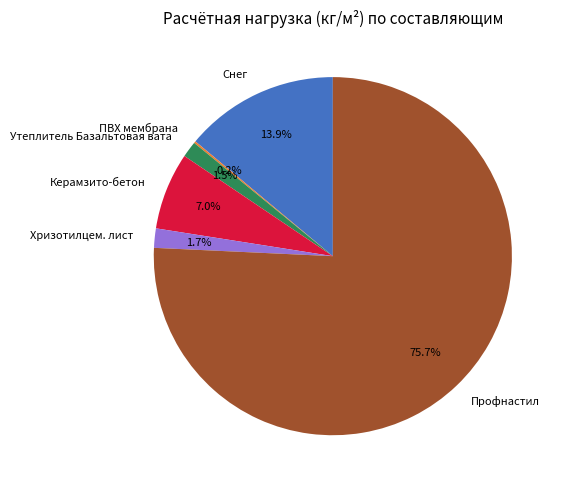

To the nearest percent, what is the difference between the largest and smallest slice percentages?

76%